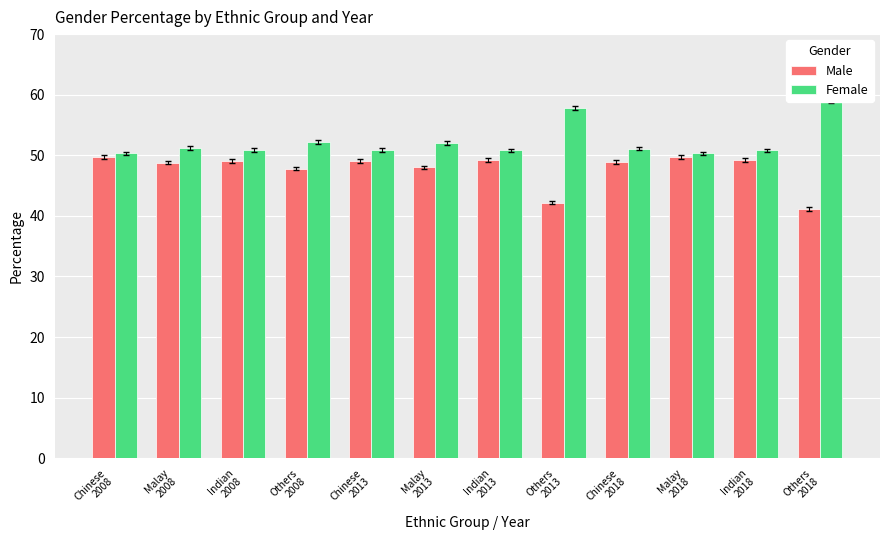

Is the value of Male at Chinese
2013 greater than the value of Female at Chinese
2013?

No